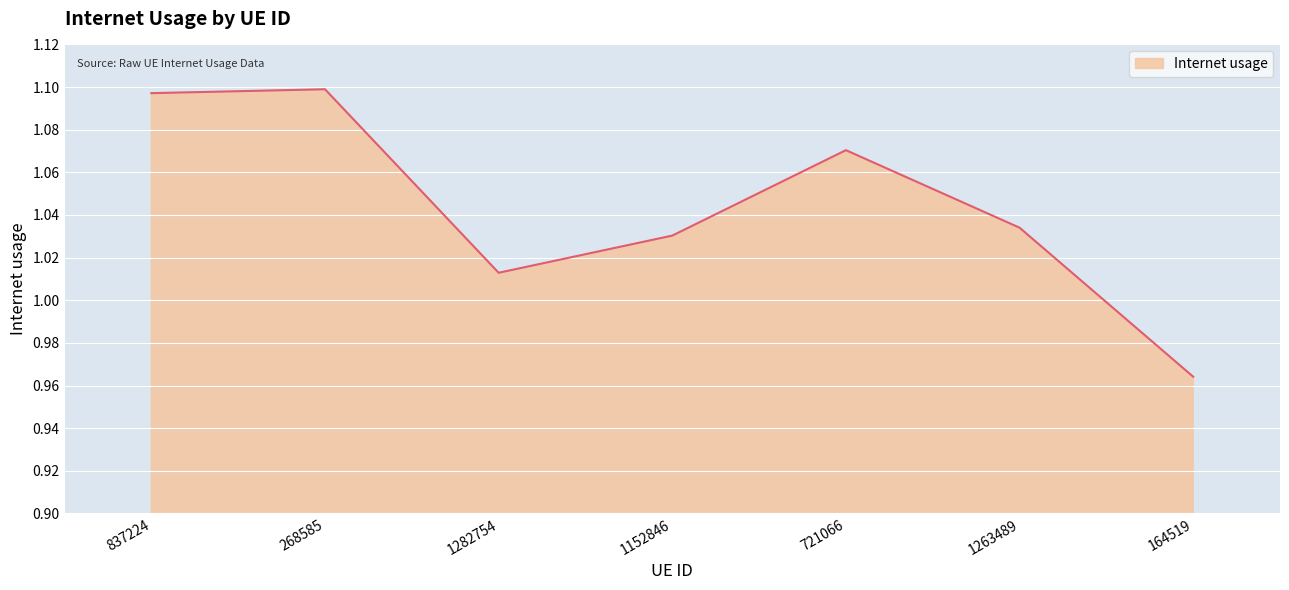

At which category does the data reach its first local valley?

1282754